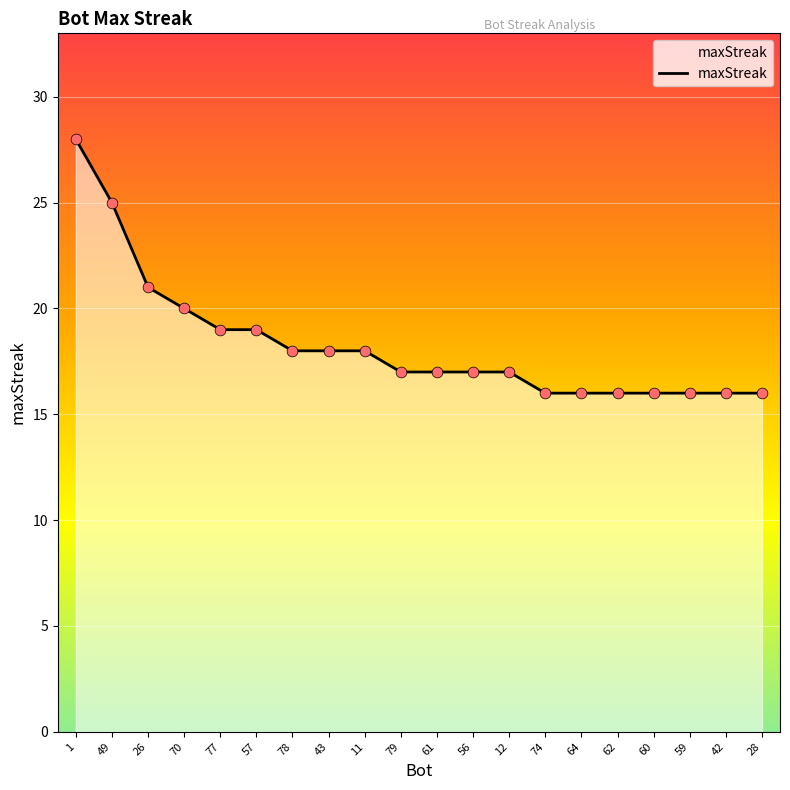

What is the ratio of the value at 64 to the value at 42?

1.0